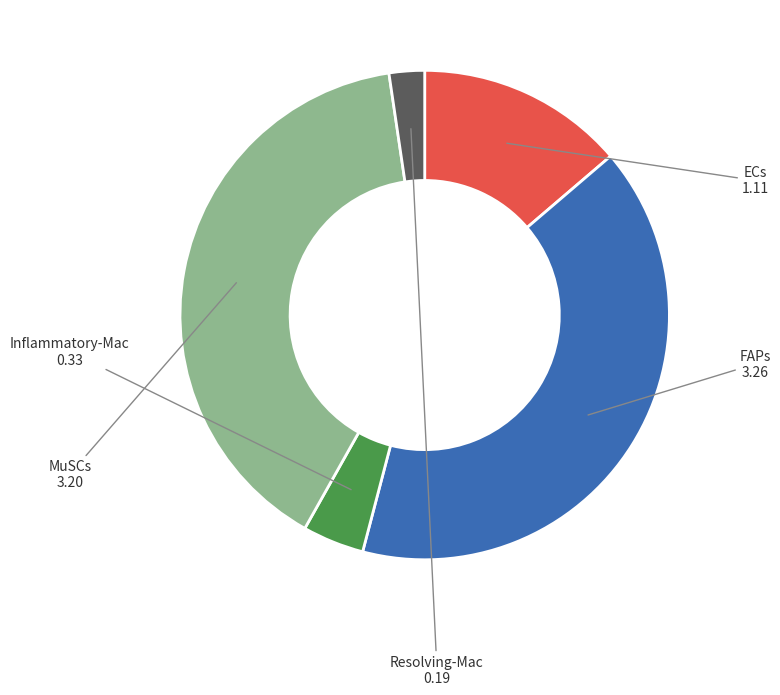

Is there any slice that represents more than half of the pie?

No